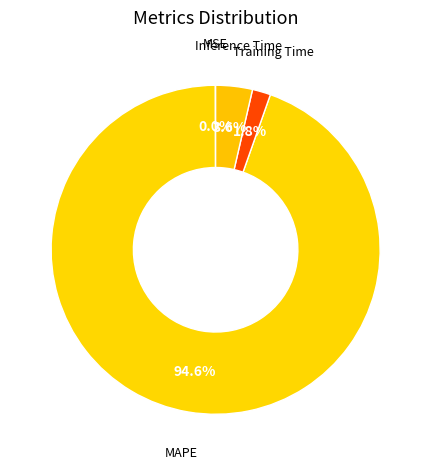

Does Inference Time represent more than half of the total?

No